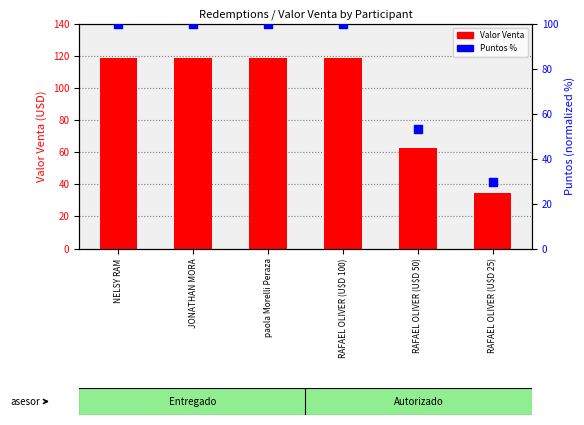

At which category is the sum across all series the highest?

NELSY RAM